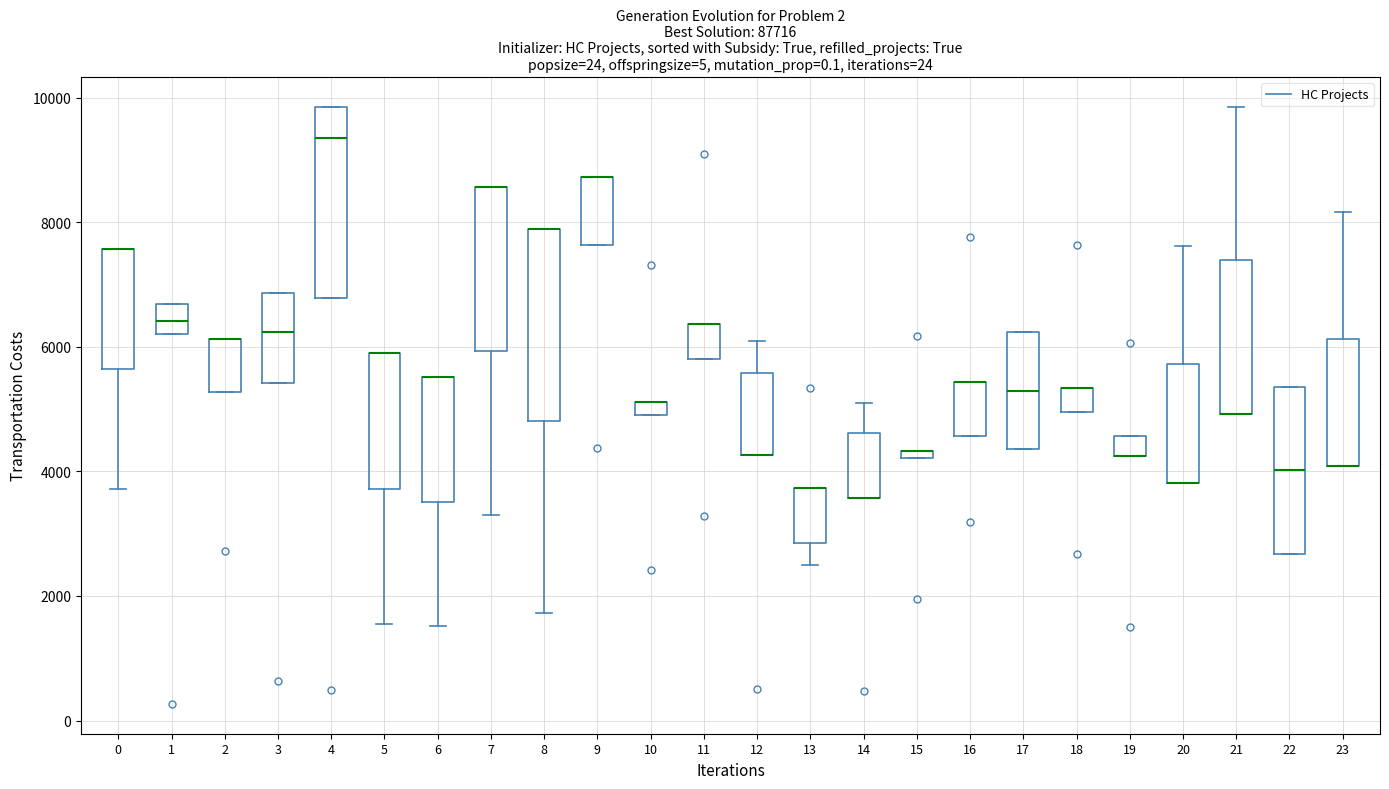

Where is the lower edge of the box at x = 2 on the y-axis? The values are not printed on the chart, so give them approximately, as read against the axis.

5200